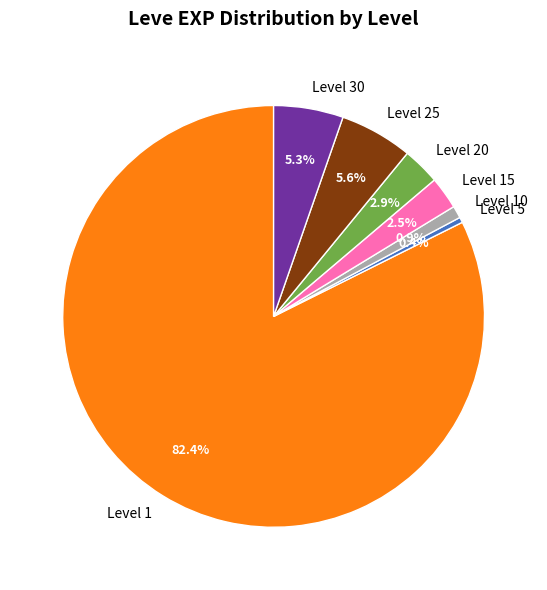

How many segments does this pie chart have?

7